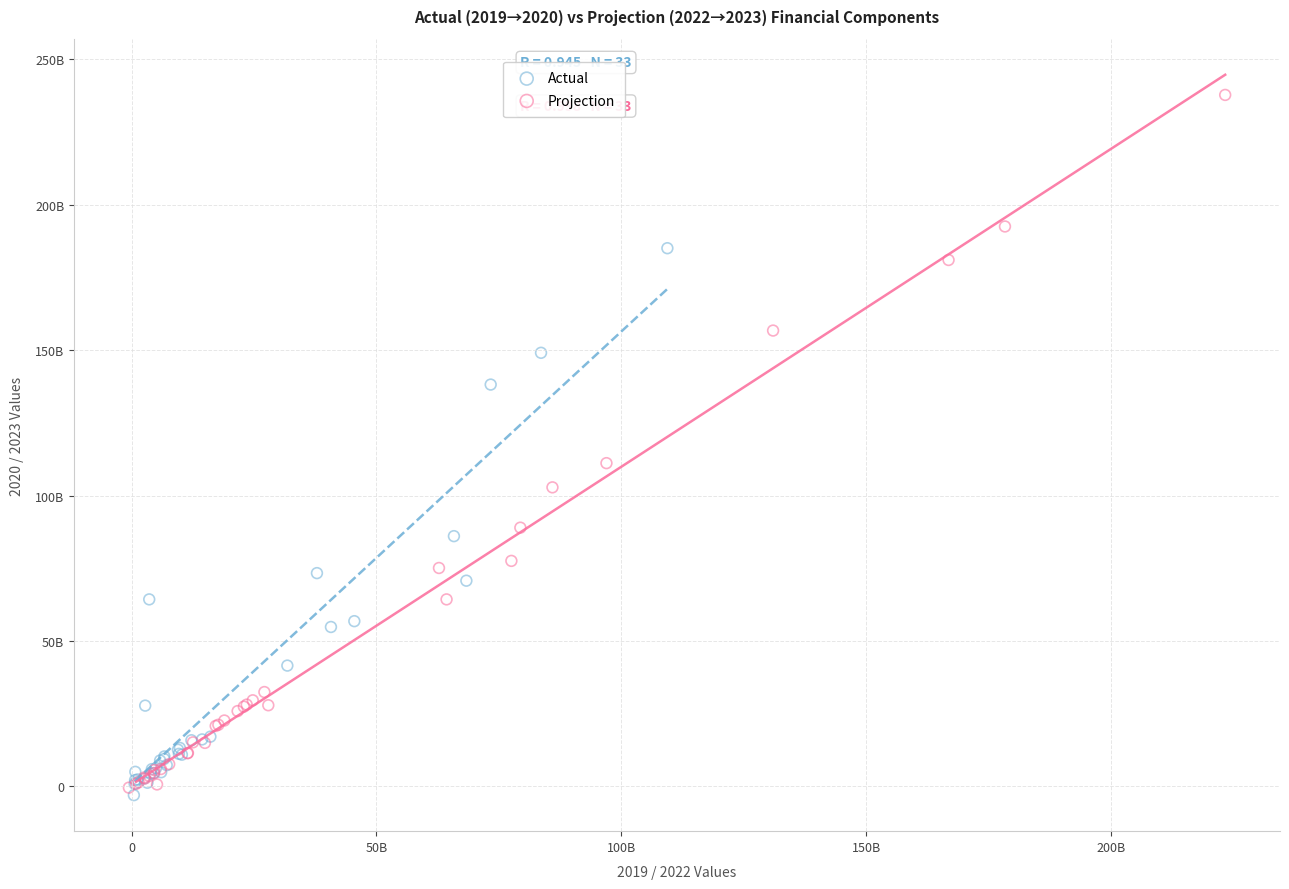

Which series reaches the minimum Y coordinate?

Actual